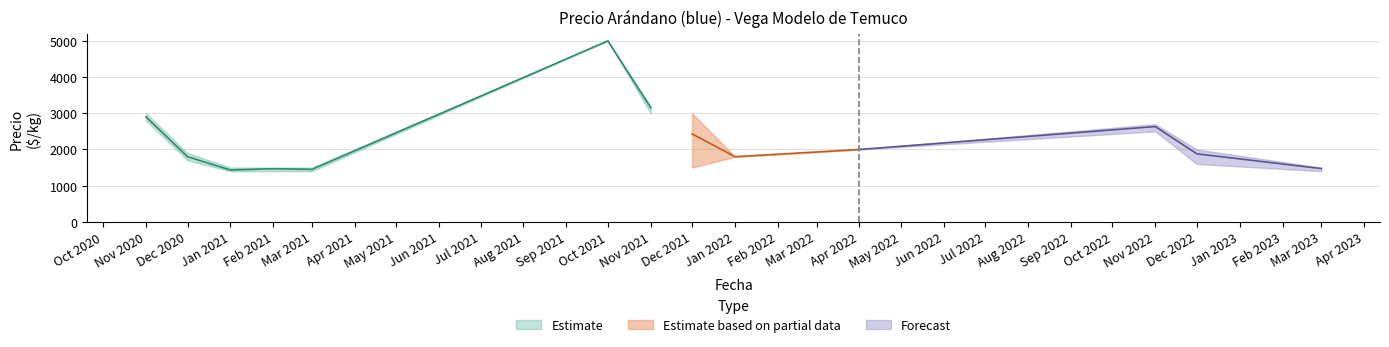

Is it true that Precio maximo equals 3000 at 2020-11?

True